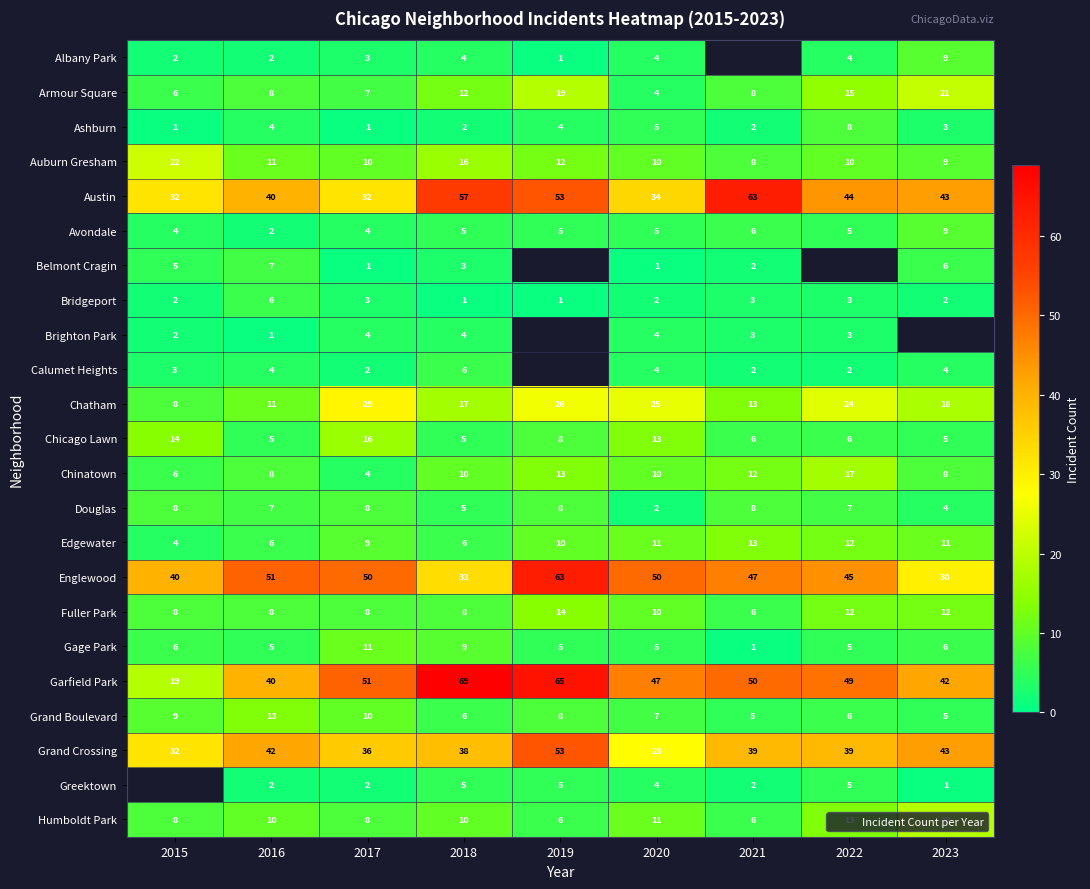

What is the sum of the Edgewater values at 2015 and 2017?

13.0